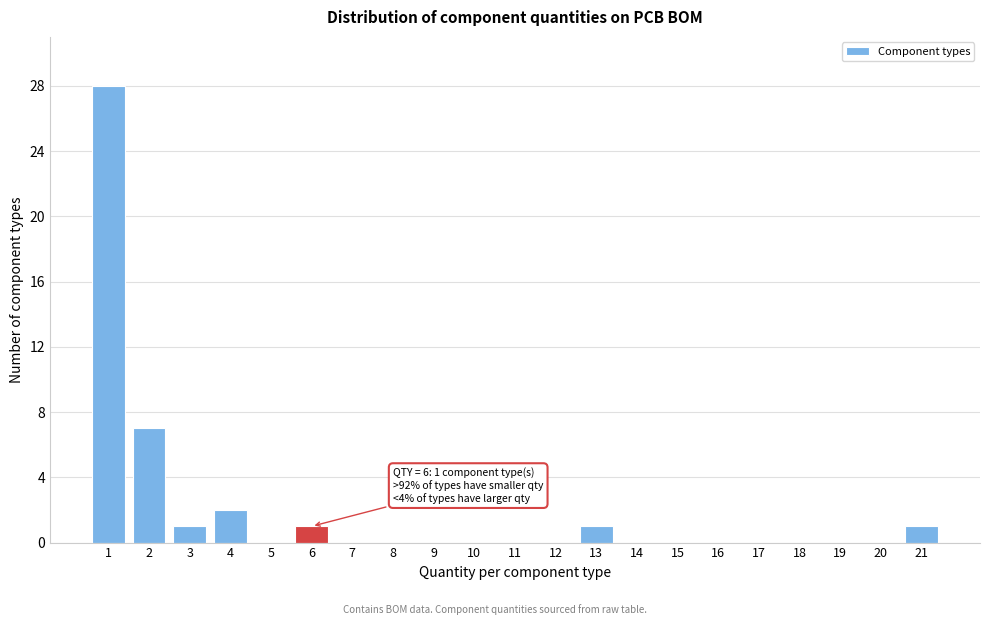

Which range on the x-axis has the tallest bar?

0.5 to 1.5